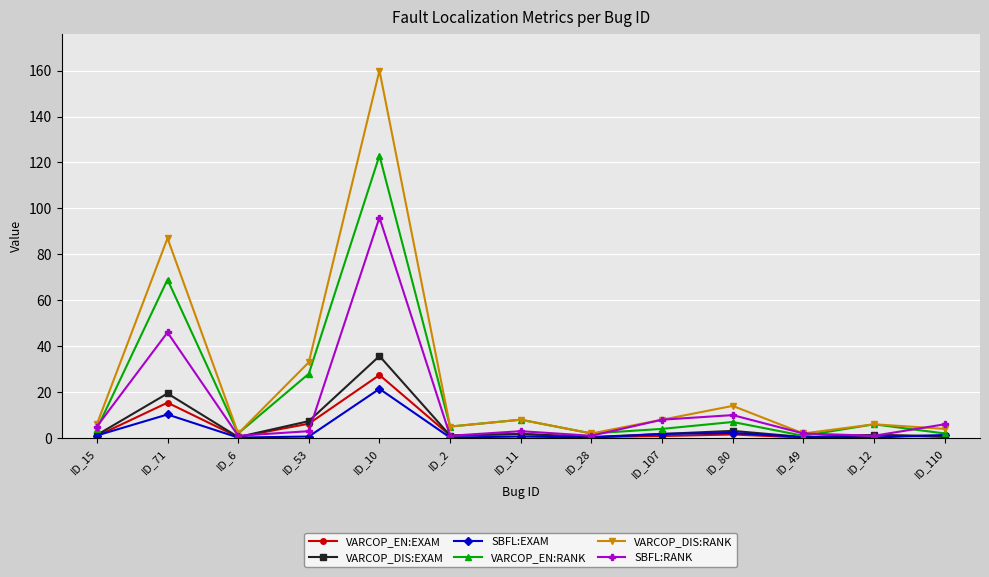

Is it true that VARCOP_EN:EXAM equals 0.9 at ID_15?

True